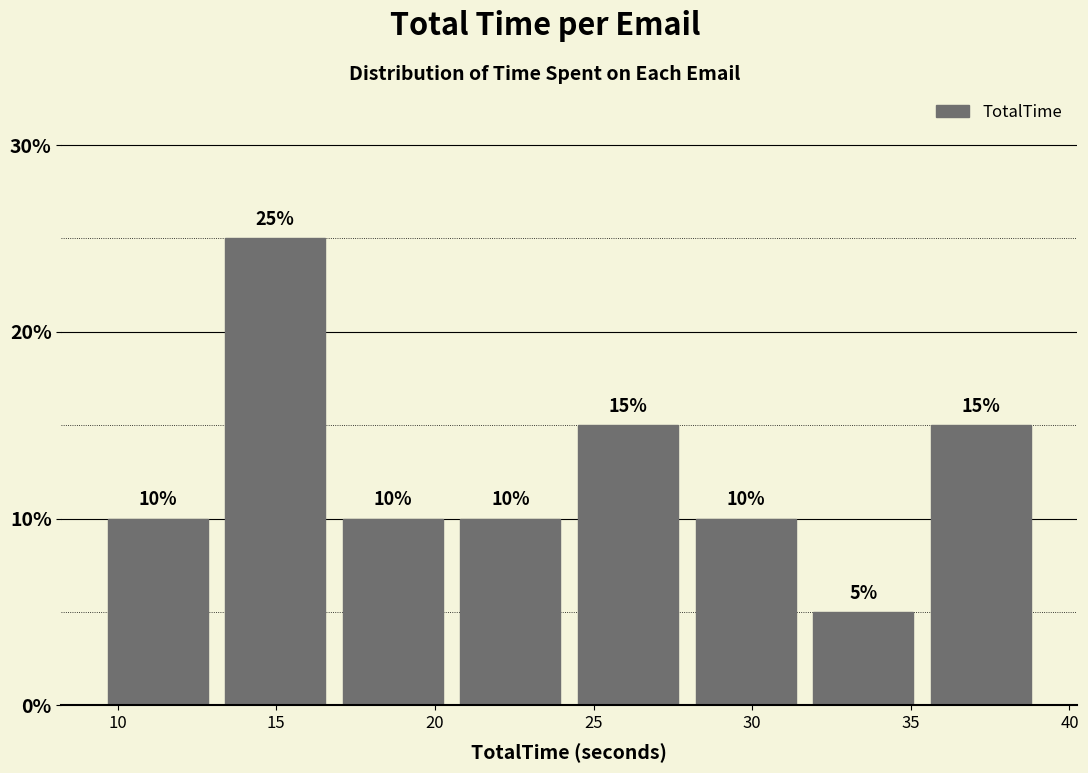

Reading left to right, transcribe this chart: for each bar, give the range it covers on the x-axis and its height. The bar edges are not printed on the chart, so give them approximately, as read against the axis.

9.5 to 13.0: 10
13.0 to 17.0: 25
17.0 to 20.5: 10
20.5 to 24.0: 10
24.0 to 28.0: 15
28.0 to 31.5: 10
31.5 to 35.5: 5
35.5 to 39.0: 15